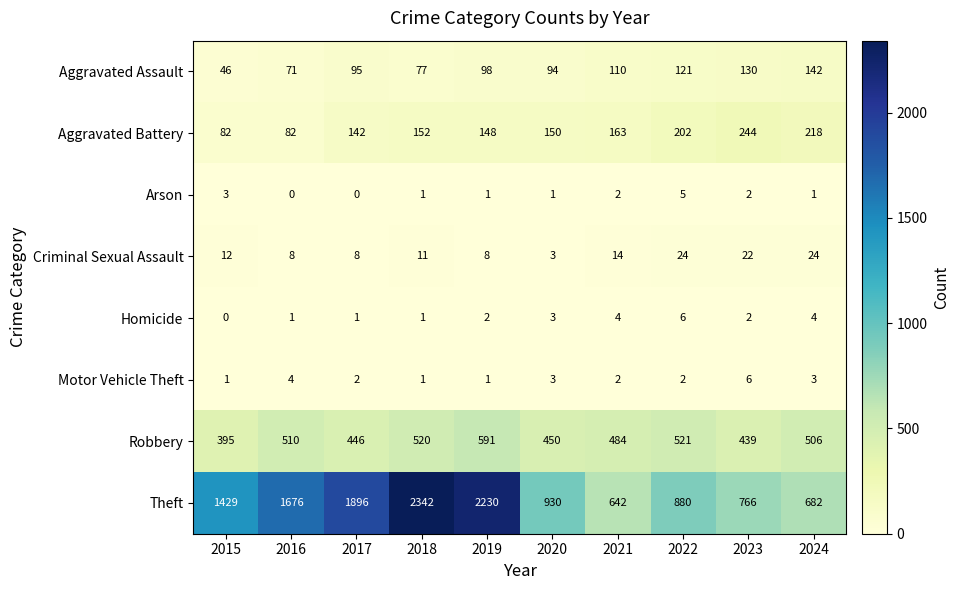

Which series has the widest spread of values?

Theft